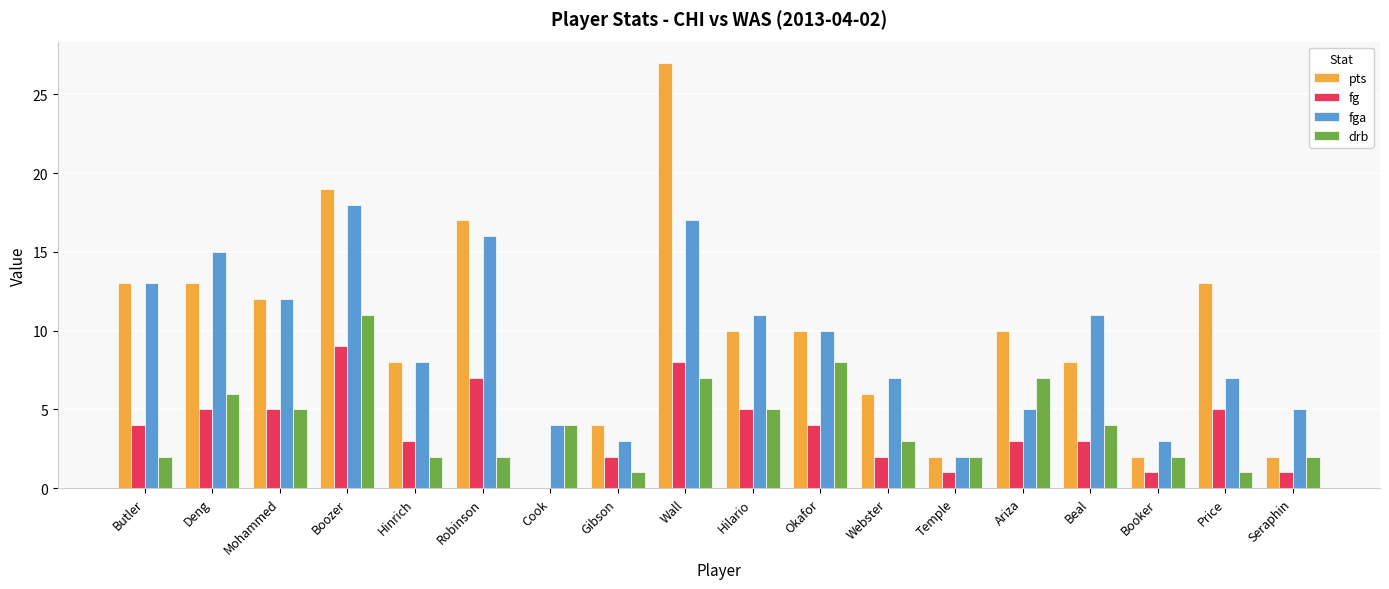

How many groups of bars are there?

18